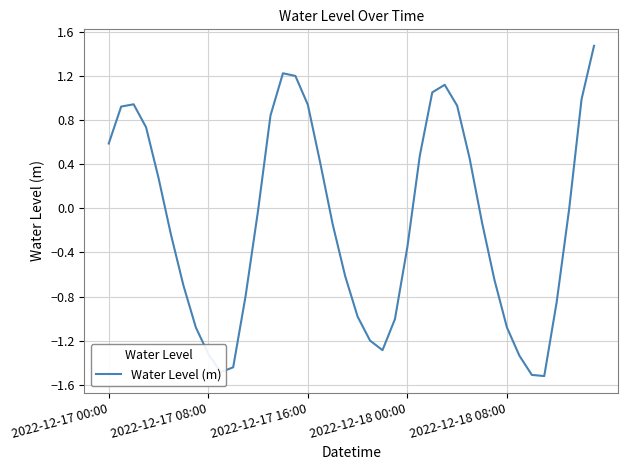

What is the maximum value shown in the chart?

1.5